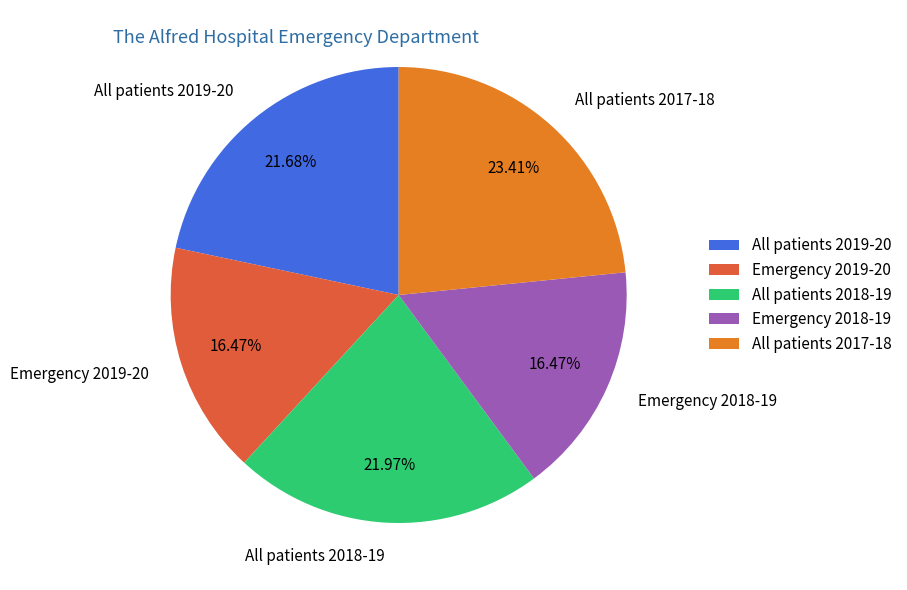

What is the ratio of the value at All patients 2018-19 to the value at Emergency 2018-19?

1.3